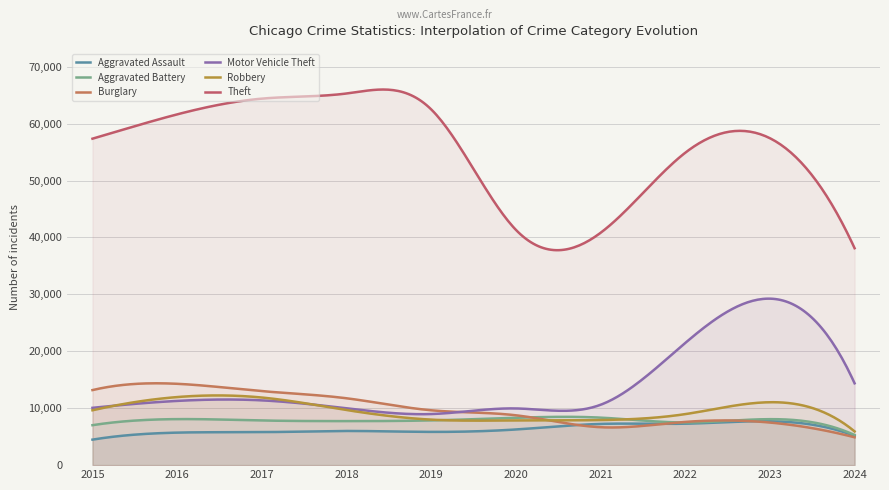

What is the maximum value shown in the chart?

65987.6